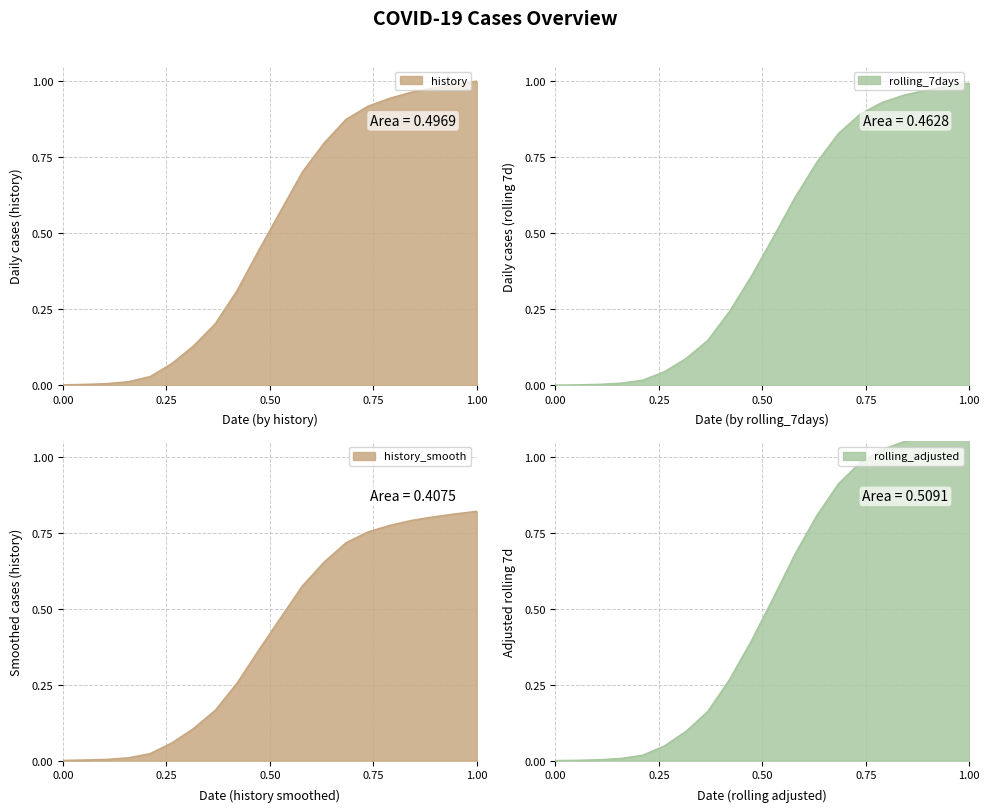

Is it true that history equals 0.0 at 2020-03-08?

False